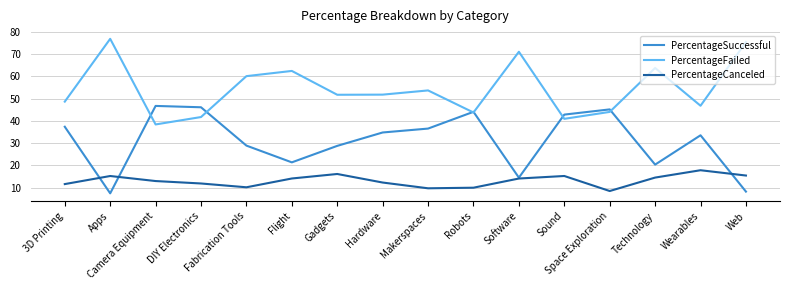

Is it true that PercentageSuccessful equals 44.1 at Robots?

True